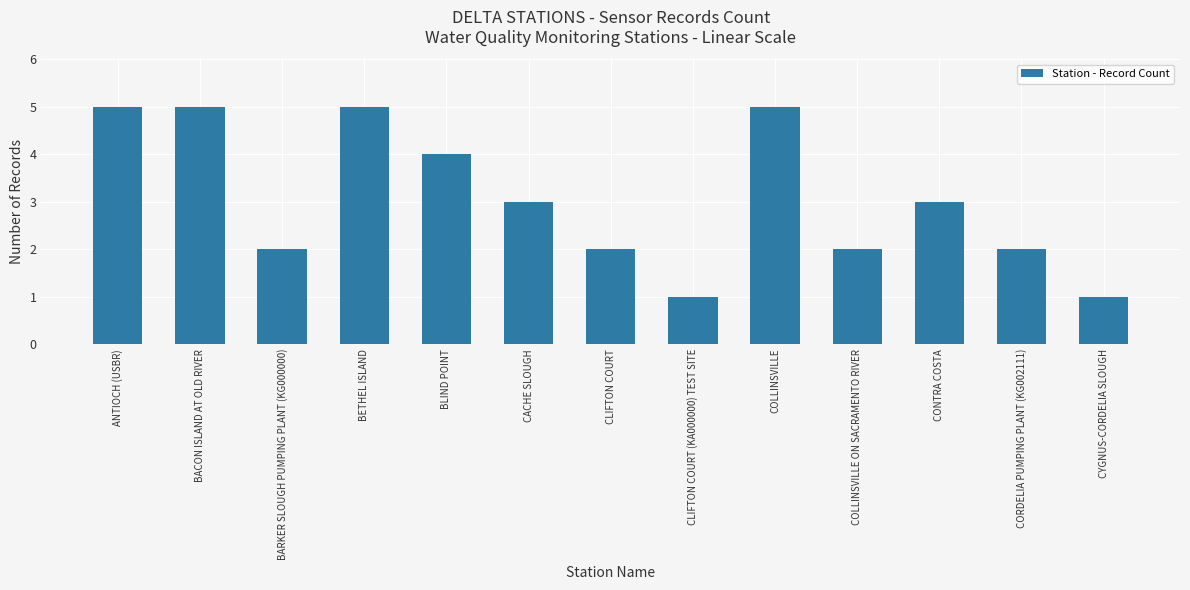

How many categories are shown in the chart?

13